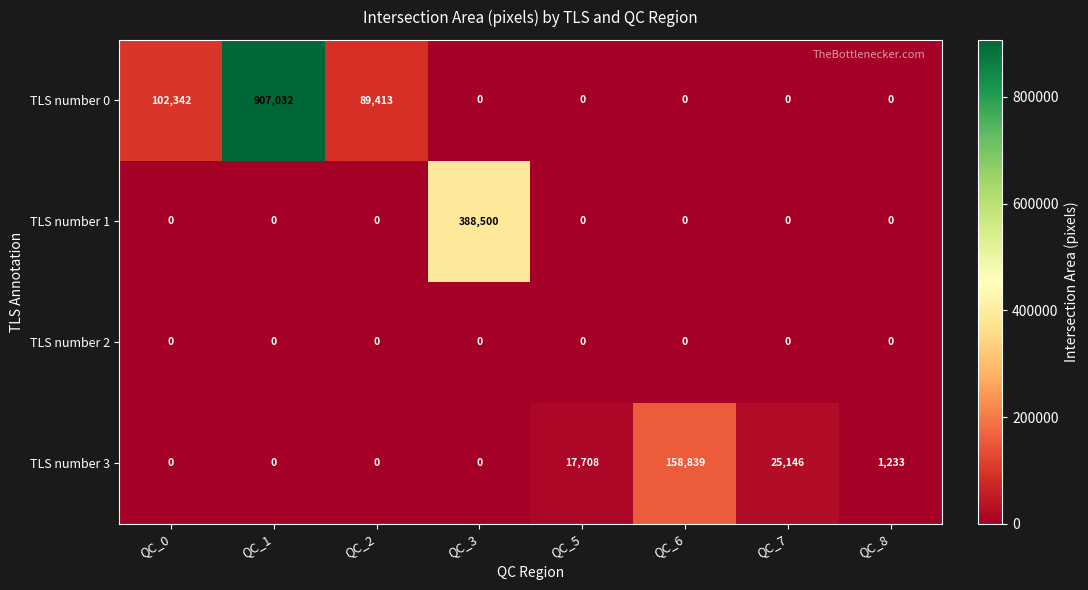

How many categories are shown in the chart?

8